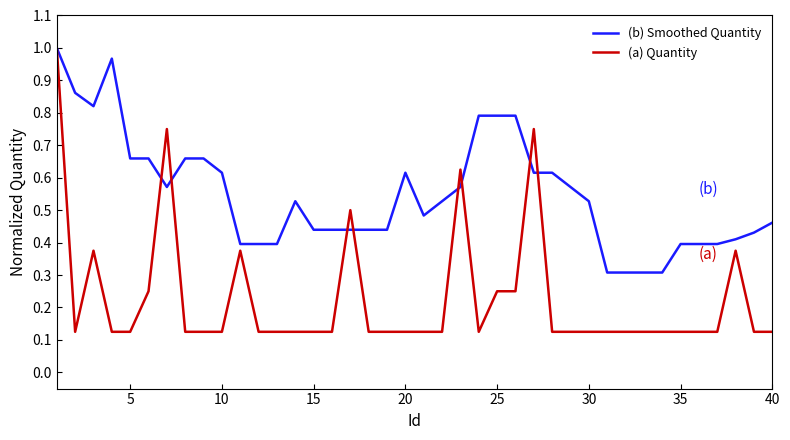

List the series in order of their overall mean, lowest first.

(a) Quantity, (b) Smoothed Quantity